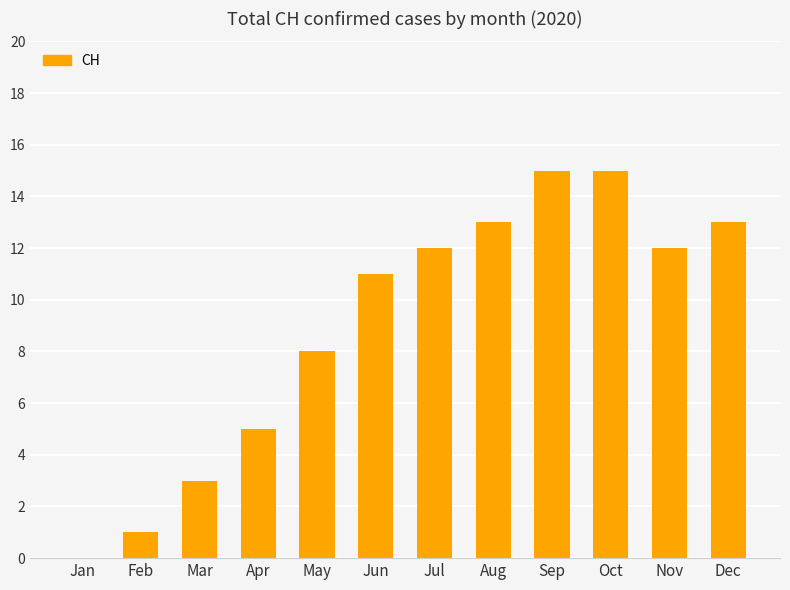

What is the change in value from Feb to Dec?

+12